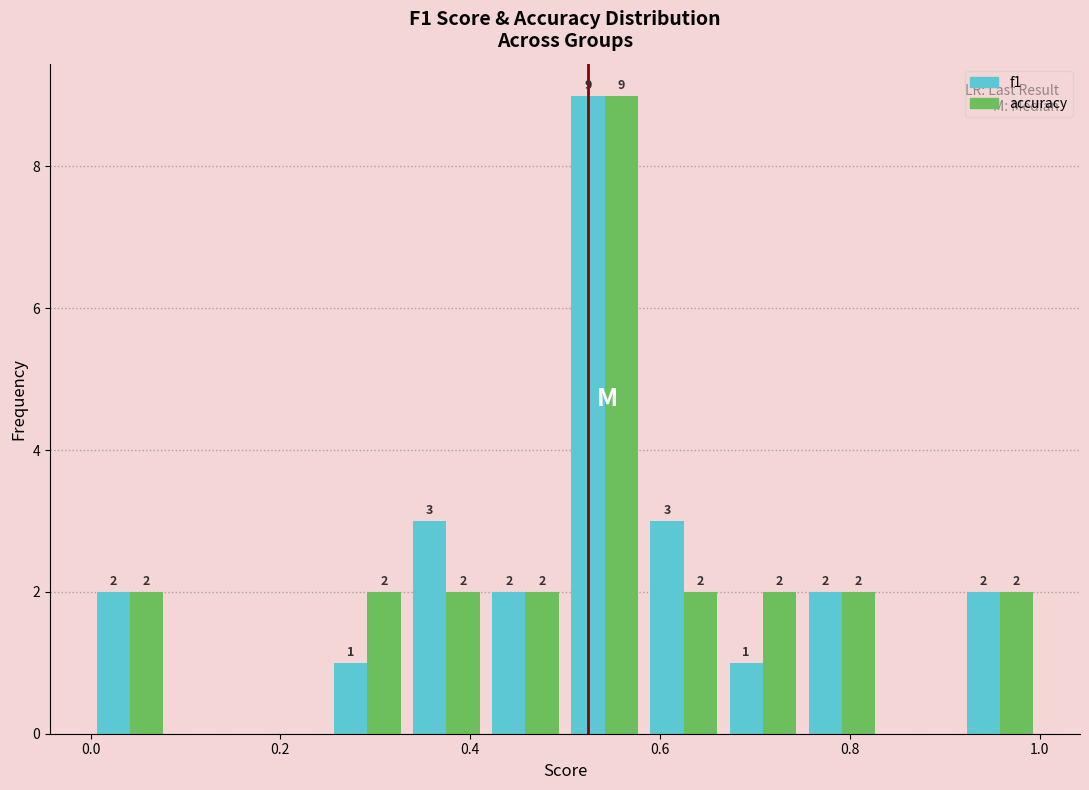

In the f1 series, which range on the x-axis has the tallest bar?

0.50 to 0.58